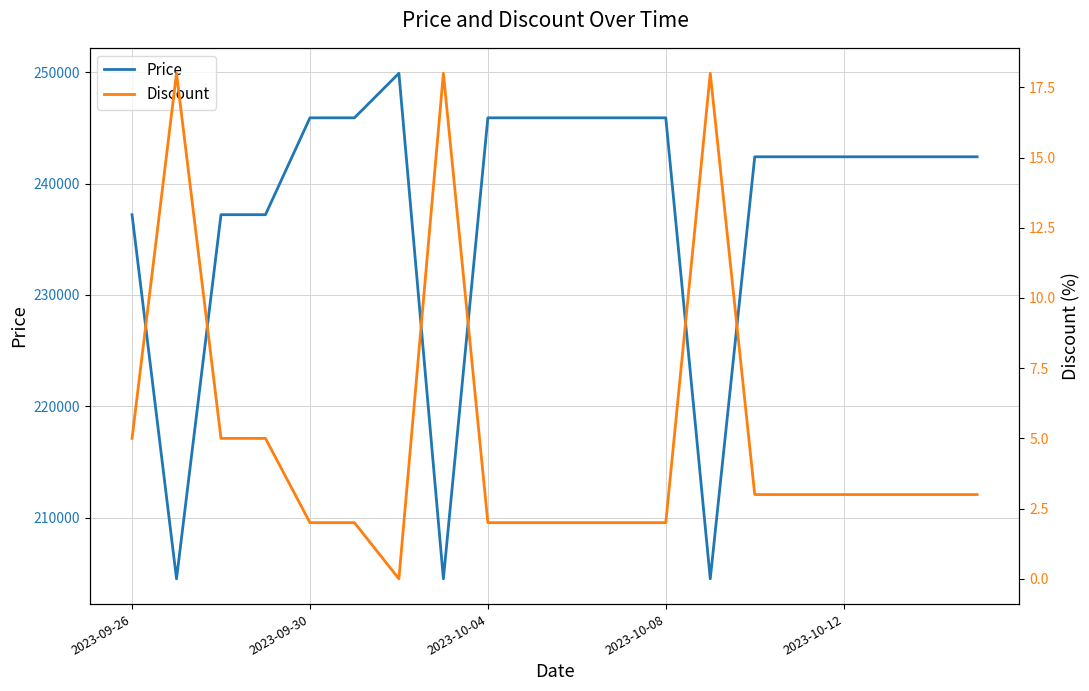

Is this an area chart (filled region under the line)?

No